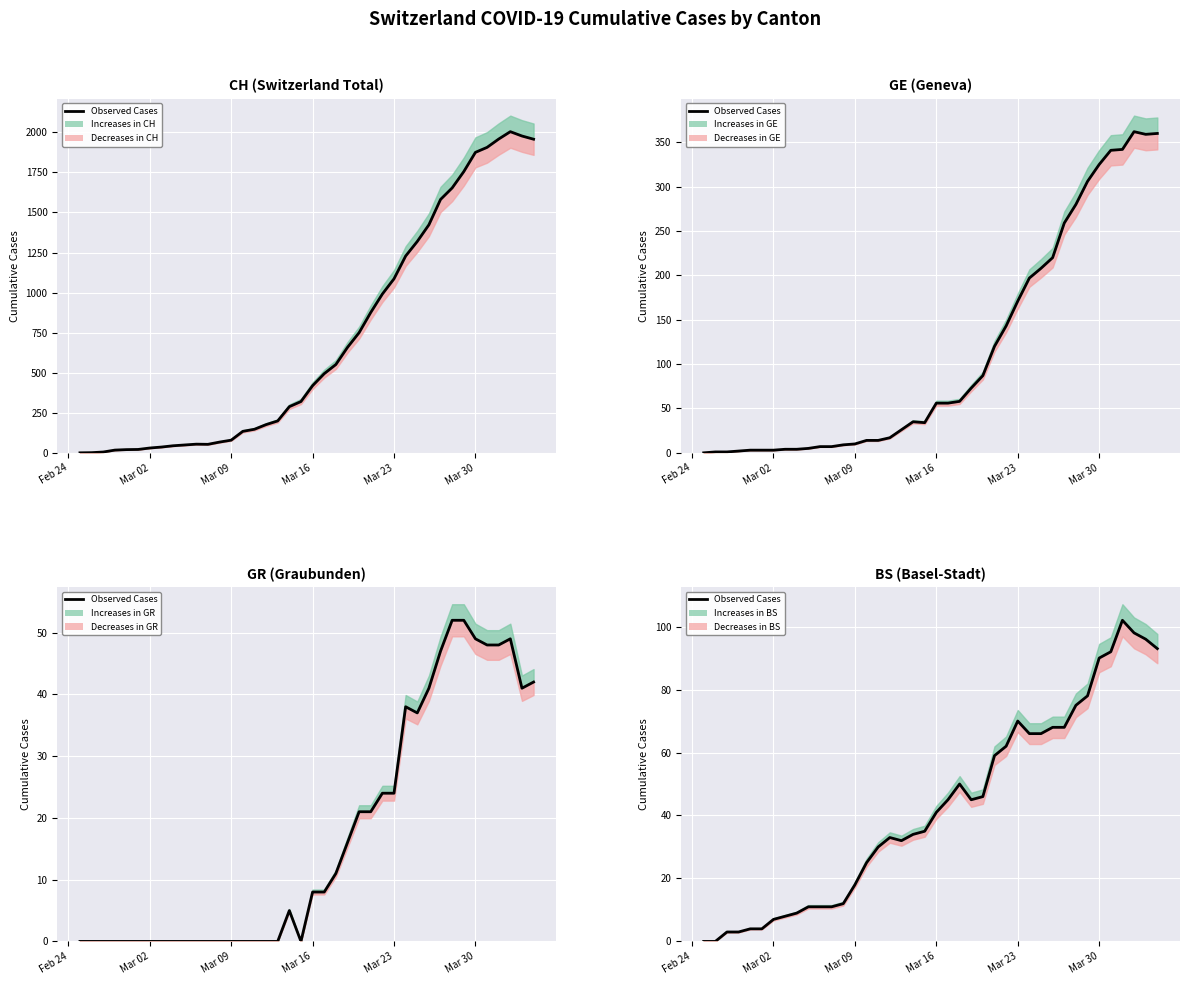

The chart shows a value of 0 at Feb 24. True or false?

True